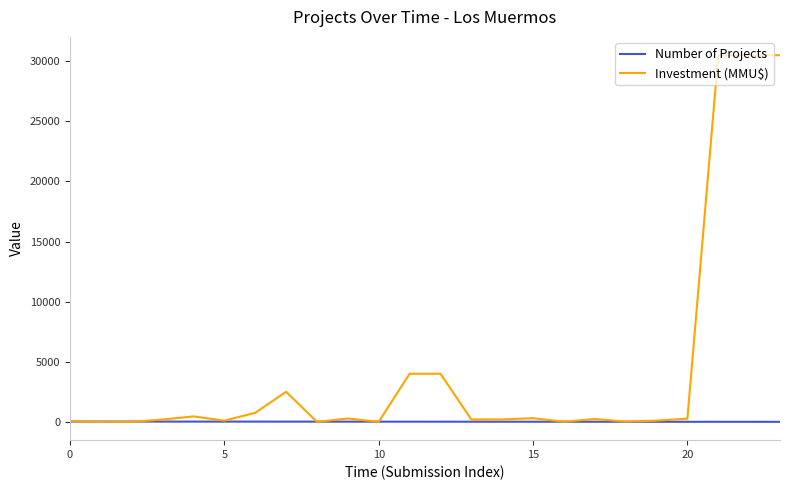

Which series has the largest total across all categories?

Investment (MMU$)